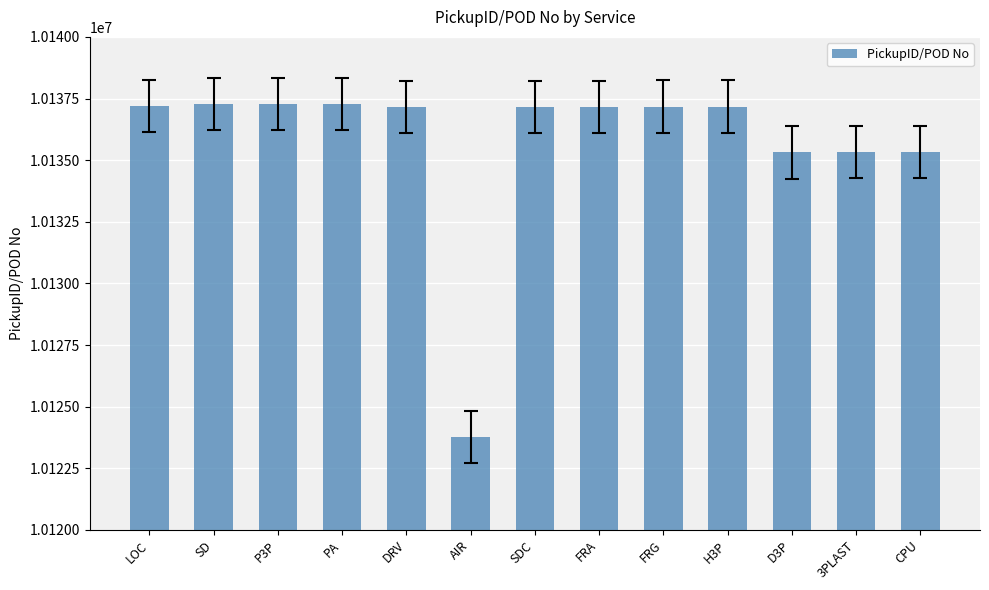

What is the label of the 2nd bar from the right?

3PLAST